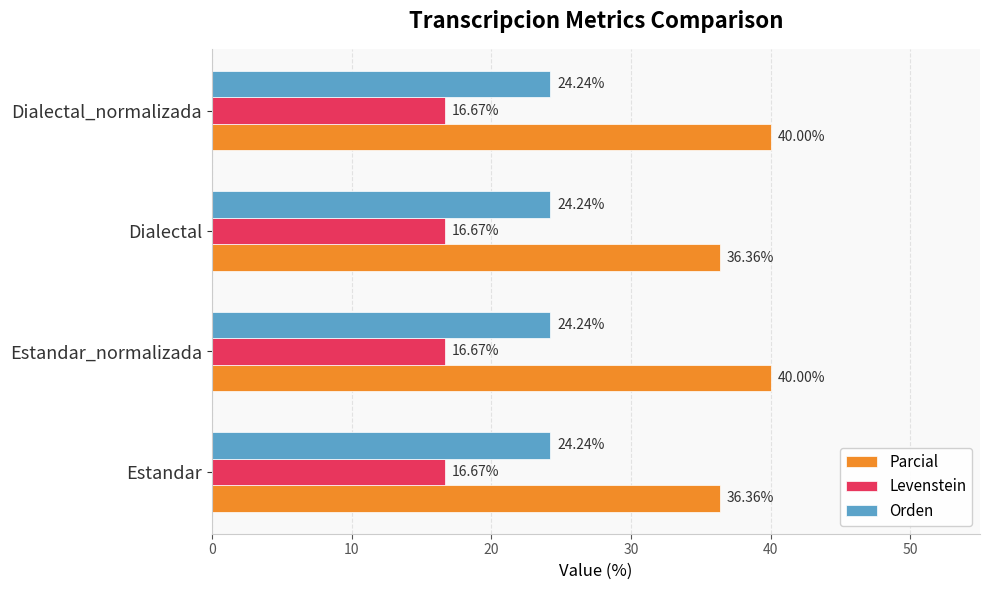

Is the value of Orden at Dialectal_normalizada greater than the value of Levenstein at Estandar_normalizada?

Yes